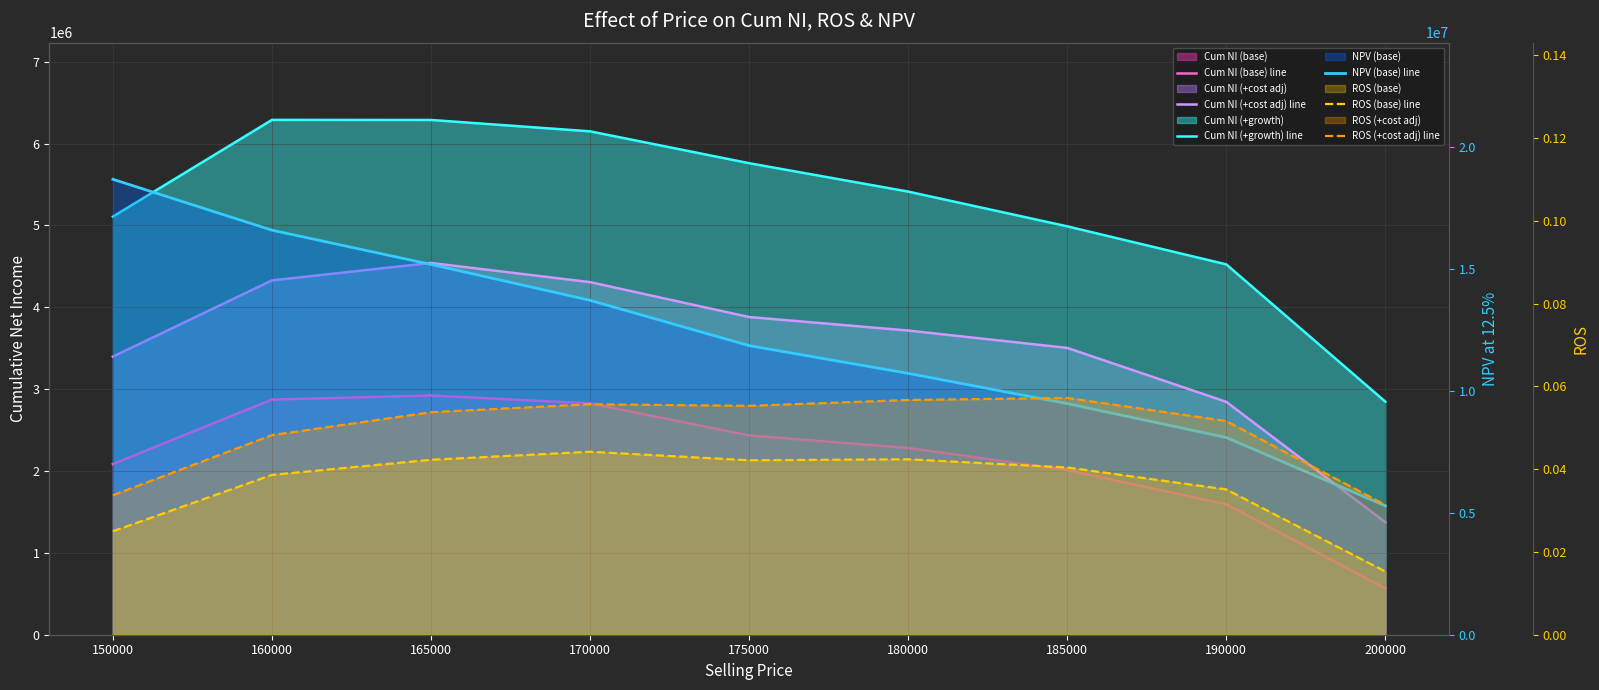

Which series changed the most between 150000 and 170000?

NPV (base) line